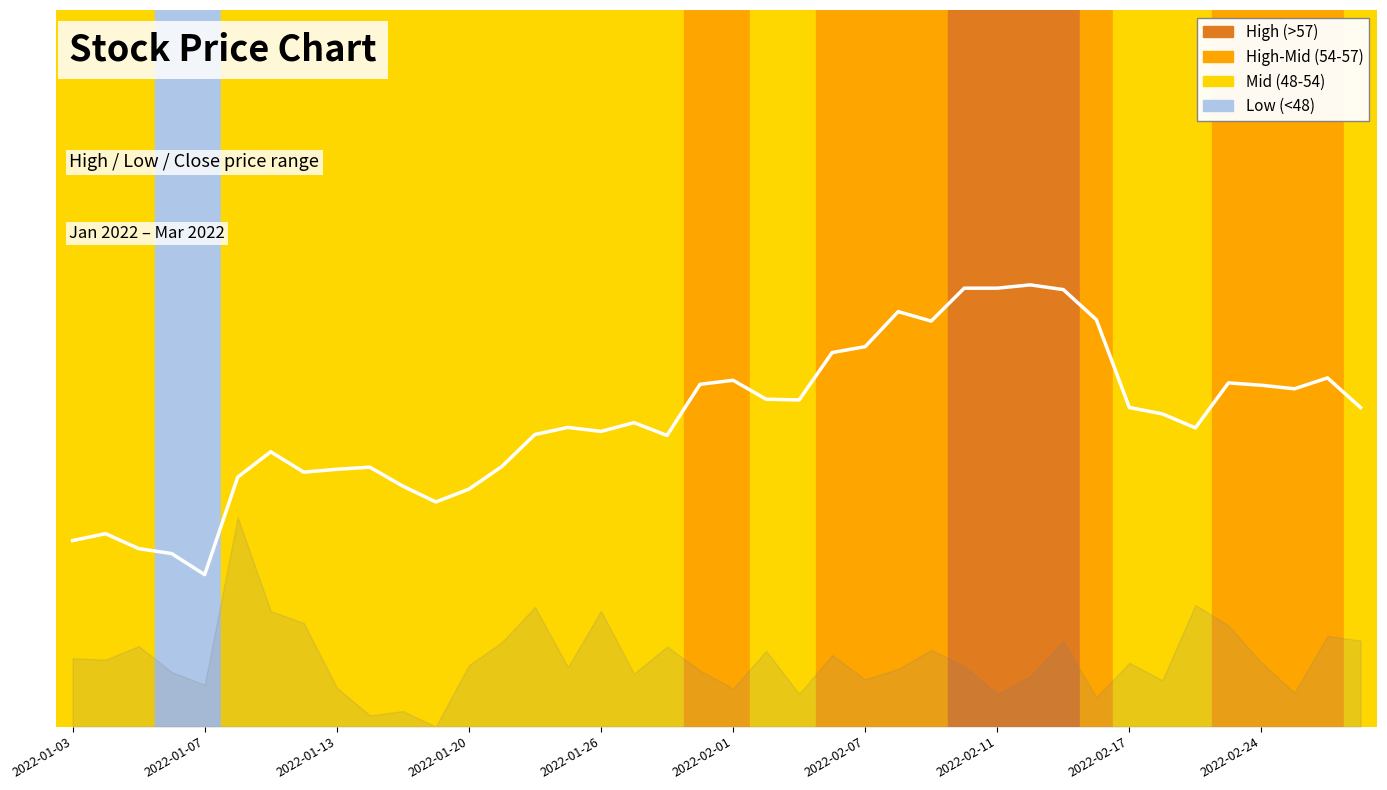

The chart shows a value of 75.7 at 31. True or false?

False